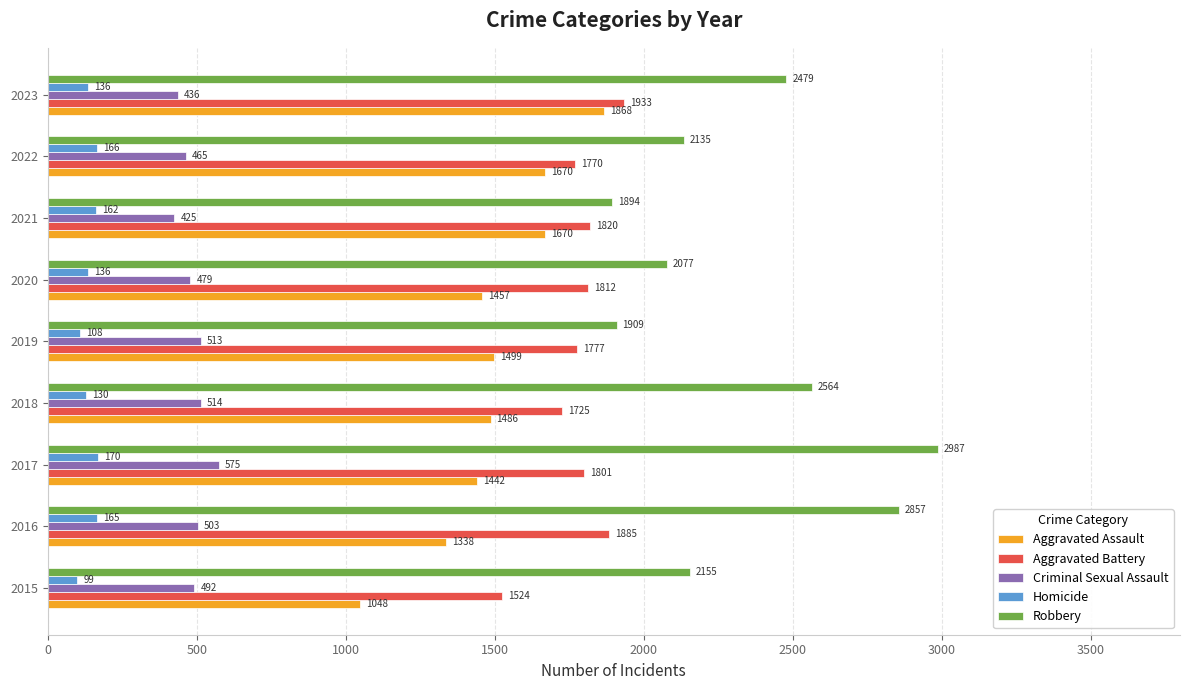

What is the difference between the maximum and minimum values in the Homicide series?

71